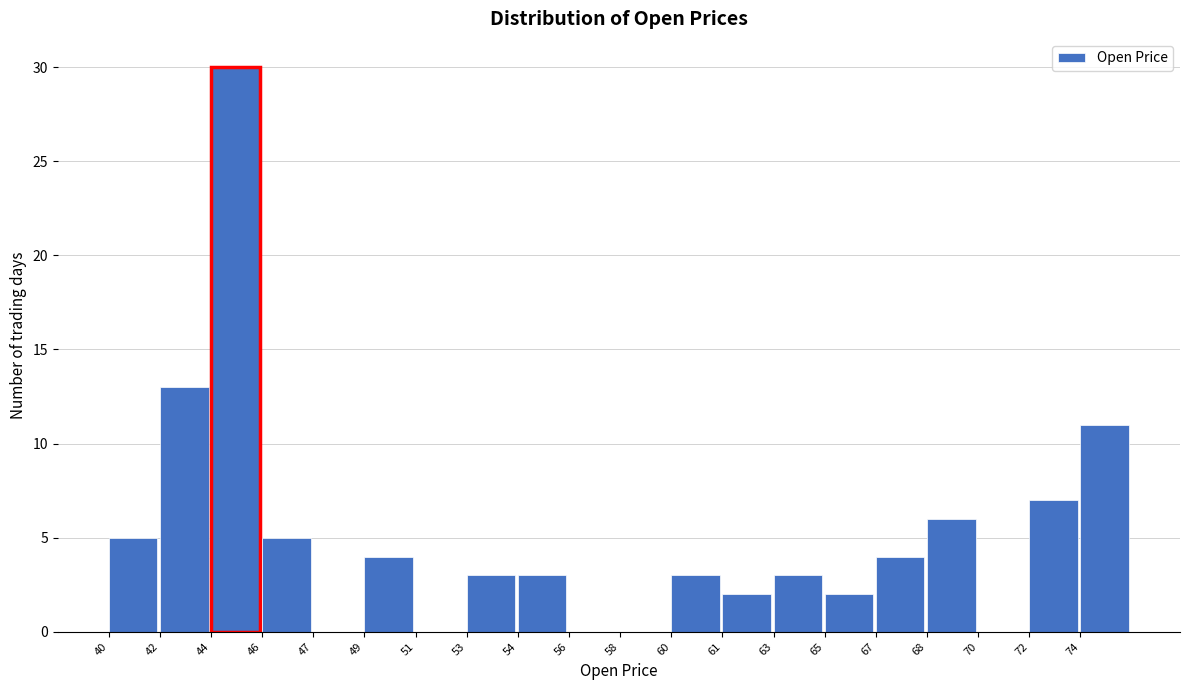

Reading left to right, what are all the values shown in this chart?

40=5	42=13	44=30	46=5	47=0	49=4	51=0	53=3	54=3	56=0	58=0	60=3	61=2	63=3	65=2	67=4	68=6	70=0	72=7	74=11